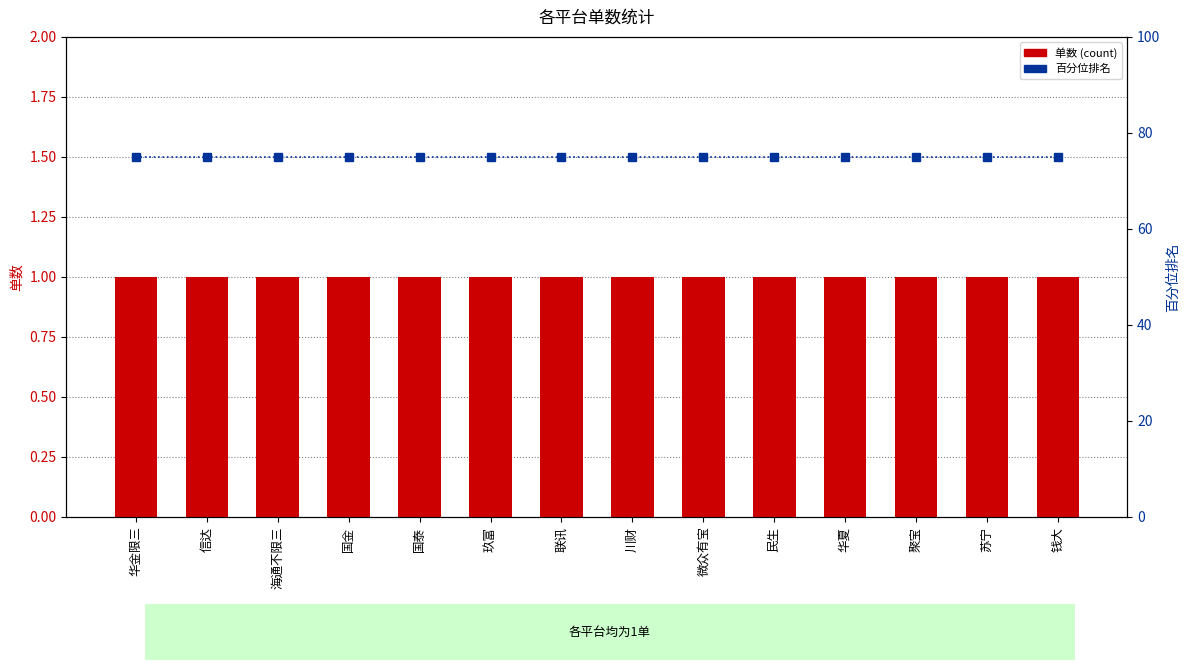

Between 川财 and 苏宁, which series saw the biggest shift?

单数